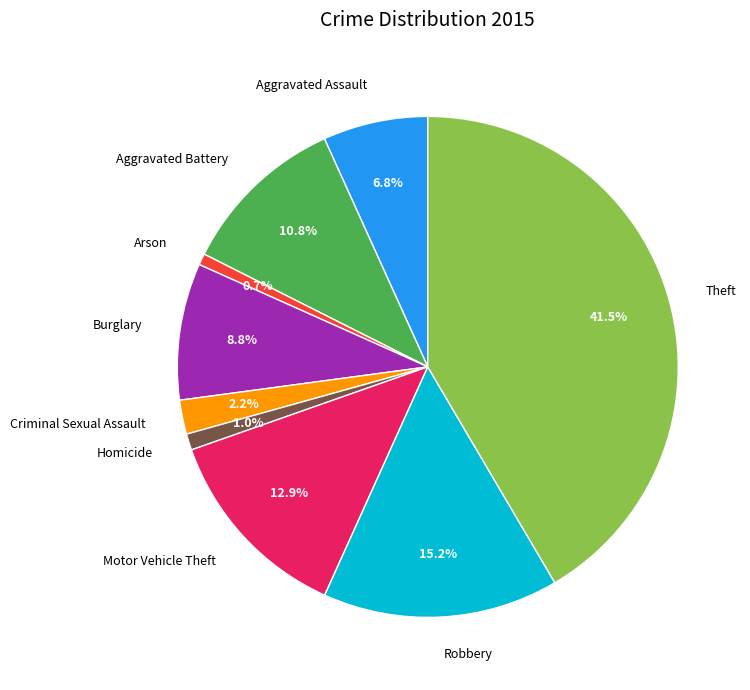

To the nearest percent, what is the difference between the Homicide and Robbery slice percentages?

14%